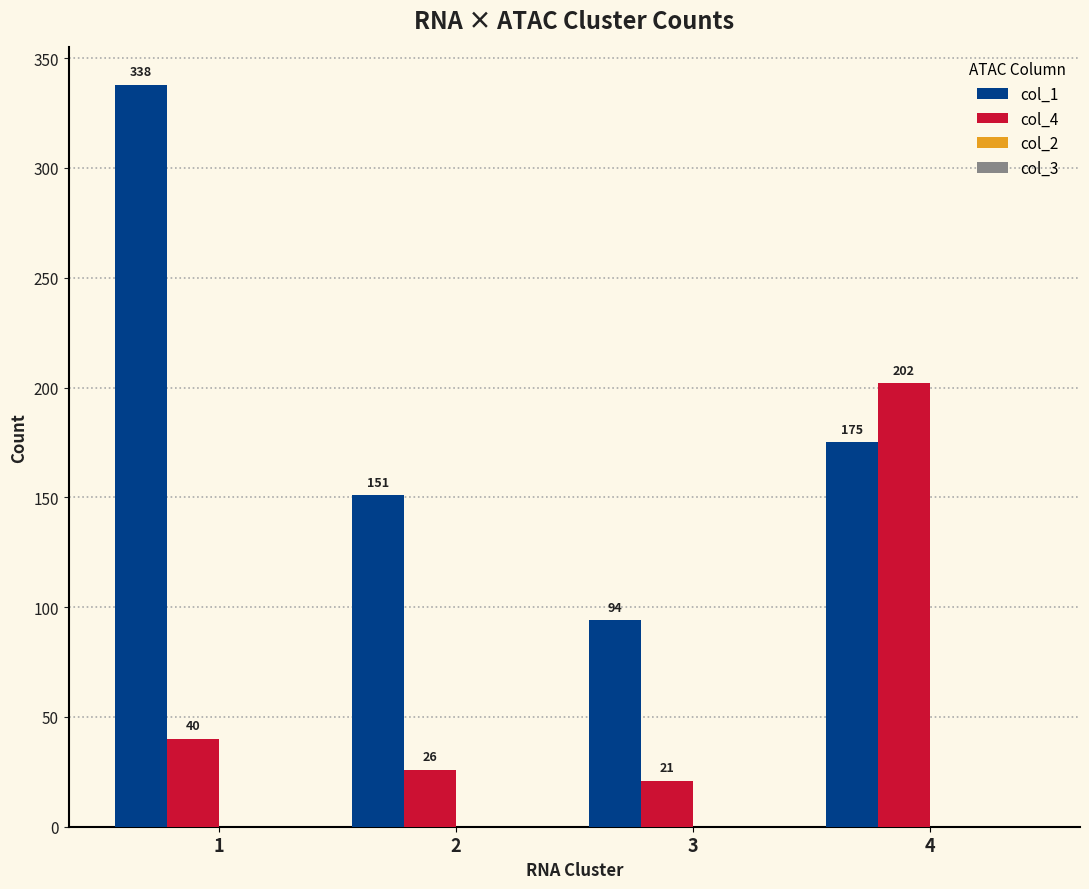

Reading left to right, transcribe all the data shown in this chart.

col_1: 1=338	2=151	3=94	4=175
col_4: 1=40	2=26	3=21	4=202